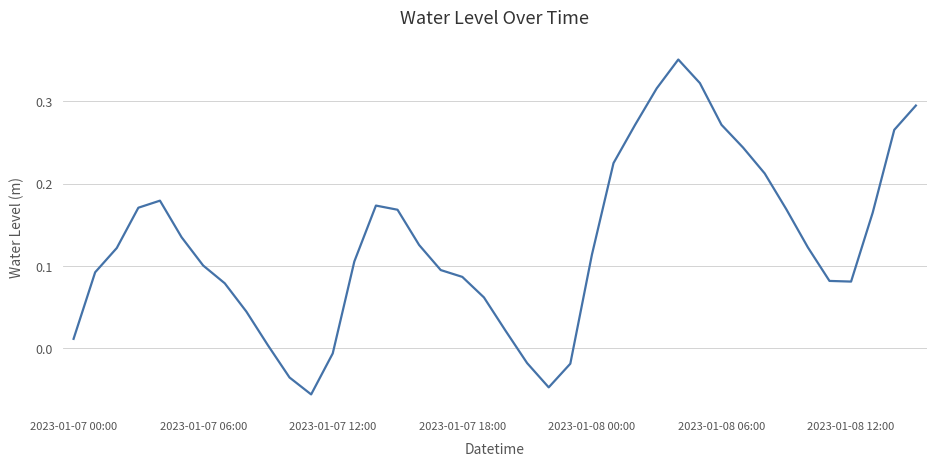

What is the difference between the maximum and minimum values?

0.4